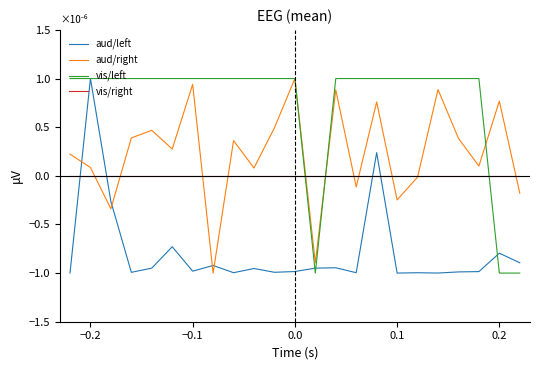

What is the maximum value for aud/left?

1.0